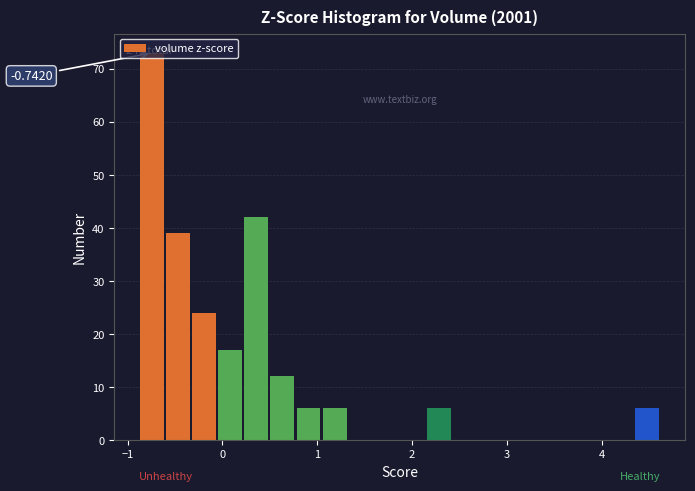

Read against the x-axis, roughly where is the centre of the tallest bar?

-0.7